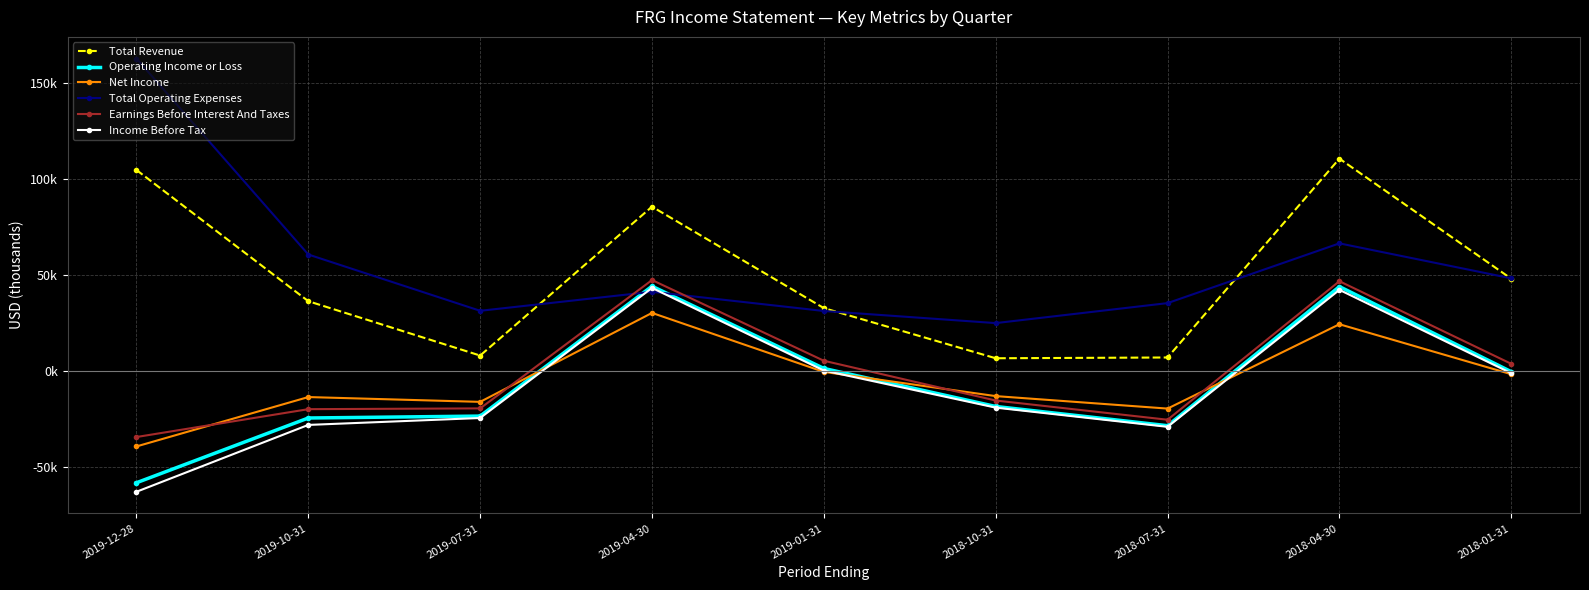

Reading right to left, extract all data points from this chart.

Total Revenue: 2018-01-31=48200	2018-04-30=110700	2018-07-31=7200	2018-10-31=6800	2019-01-31=32900	2019-04-30=85700	2019-07-31=8200	2019-10-31=36500	2019-12-28=104800
Operating Income or Loss: 2018-01-31=-200	2018-04-30=44100	2018-07-31=-28300	2018-10-31=-18300	2019-01-31=1500	2019-04-30=44300	2019-07-31=-23300	2019-10-31=-24300	2019-12-28=-58000
Net Income: 2018-01-31=-1500	2018-04-30=24500	2018-07-31=-19400	2018-10-31=-12900	2019-01-31=-300	2019-04-30=30400	2019-07-31=-15900	2019-10-31=-13400	2019-12-28=-39100
Total Operating Expenses: 2018-01-31=48400	2018-04-30=66600	2018-07-31=35500	2018-10-31=25100	2019-01-31=31400	2019-04-30=41400	2019-07-31=31500	2019-10-31=60800	2019-12-28=162800
Earnings Before Interest And Taxes: 2018-01-31=3900	2018-04-30=46900	2018-07-31=-25200	2018-10-31=-15200	2019-01-31=5500	2019-04-30=47500	2019-07-31=-19300	2019-10-31=-19700	2019-12-28=-34200
Income Before Tax: 2018-01-31=-1000	2018-04-30=42400	2018-07-31=-28900	2018-10-31=-18900	2019-01-31=400	2019-04-30=43400	2019-07-31=-24300	2019-10-31=-27900	2019-12-28=-62700